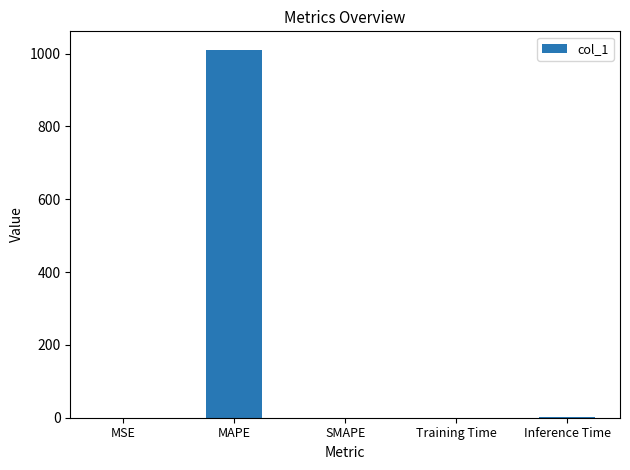

True or false: the data shows 0.9 at Inference Time.

True